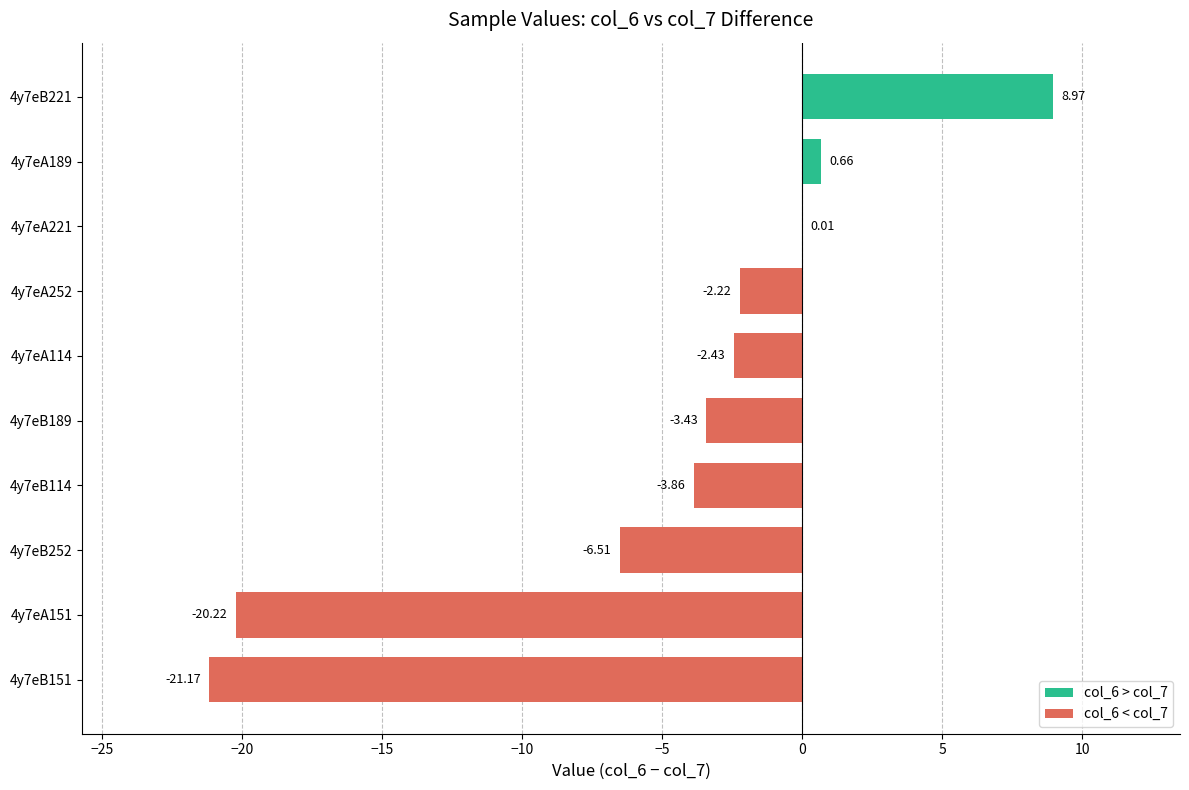

What is the change in value from 4y7eB252 to 4y7eA114?

+4.1